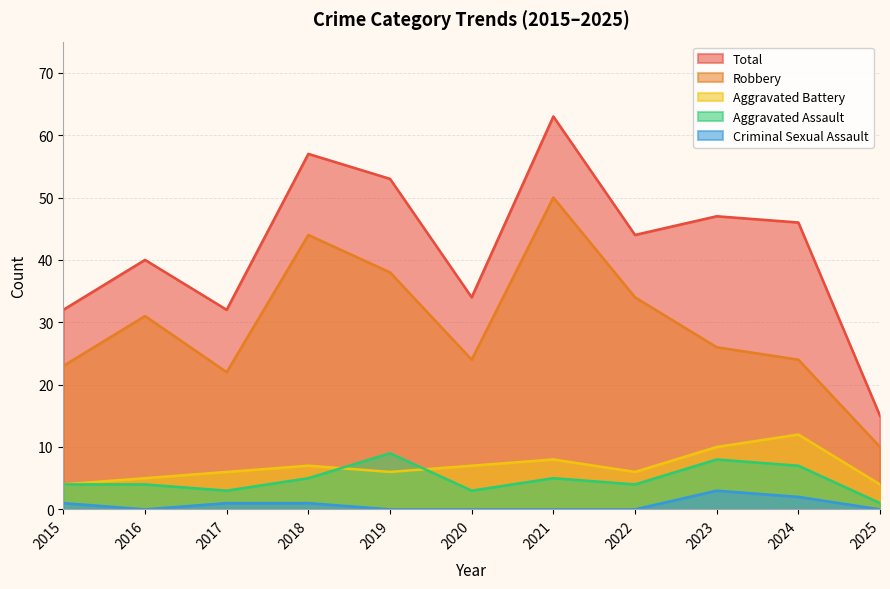

Reading left to right, list all the values displayed in this chart.

Aggravated Assault: 4	4	3	5	9	3	5	4	8	7	1
Aggravated Battery: 4	5	6	7	6	7	8	6	10	12	4
Criminal Sexual Assault: 1	0	1	1	0	0	0	0	3	2	0
Robbery: 23	31	22	44	38	24	50	34	26	24	10
Total: 32	40	32	57	53	34	63	44	47	46	15